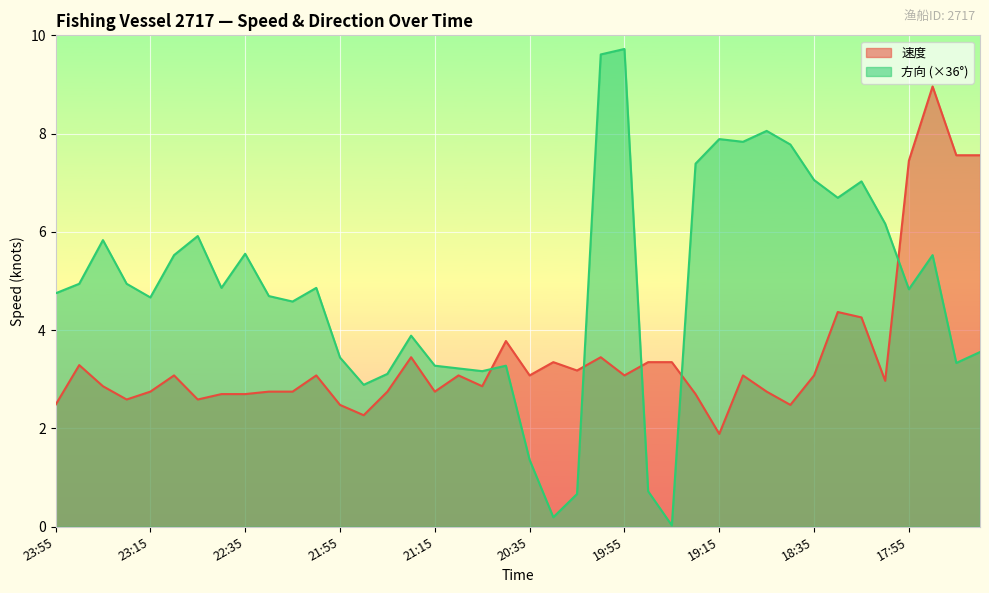

What position from the left is 23:35?

3